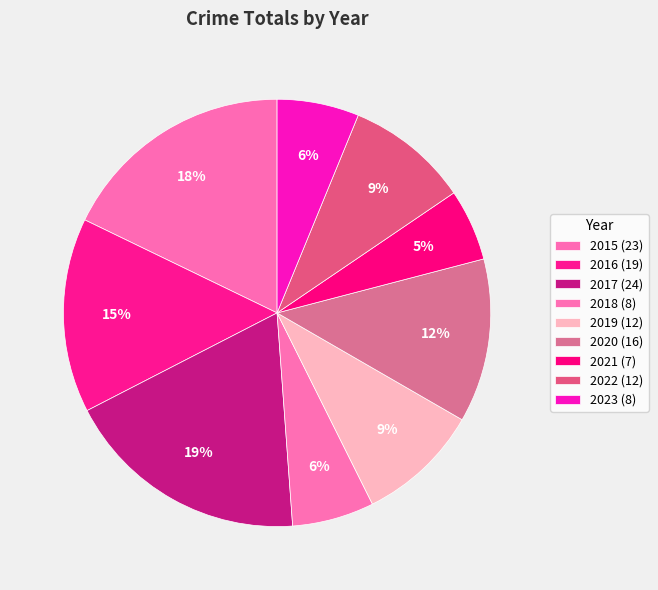

Does 2021 account for over 50% of the chart?

No